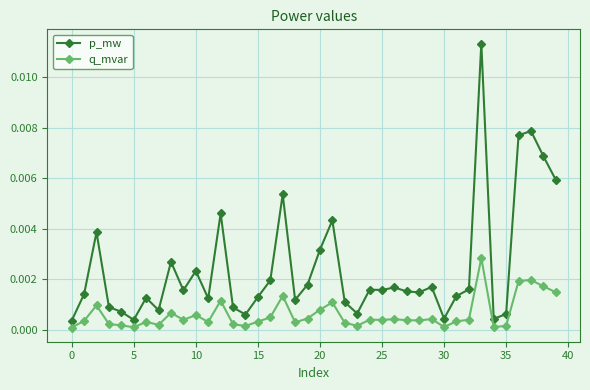

True or false: q_mvar has more than 2 interior local peaks.

True